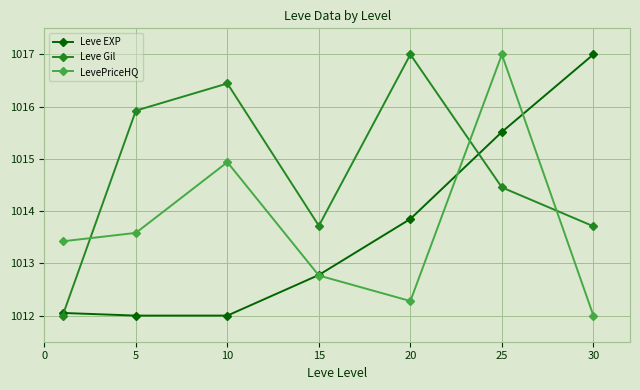

True or false: Leve EXP has more than 1 interior local peaks.

False